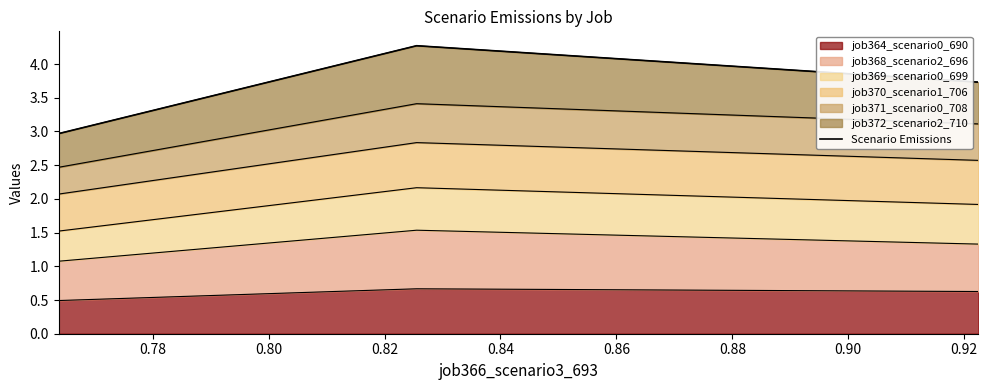

The chart shows a value of 2.6 at 0.80. True or false?

False